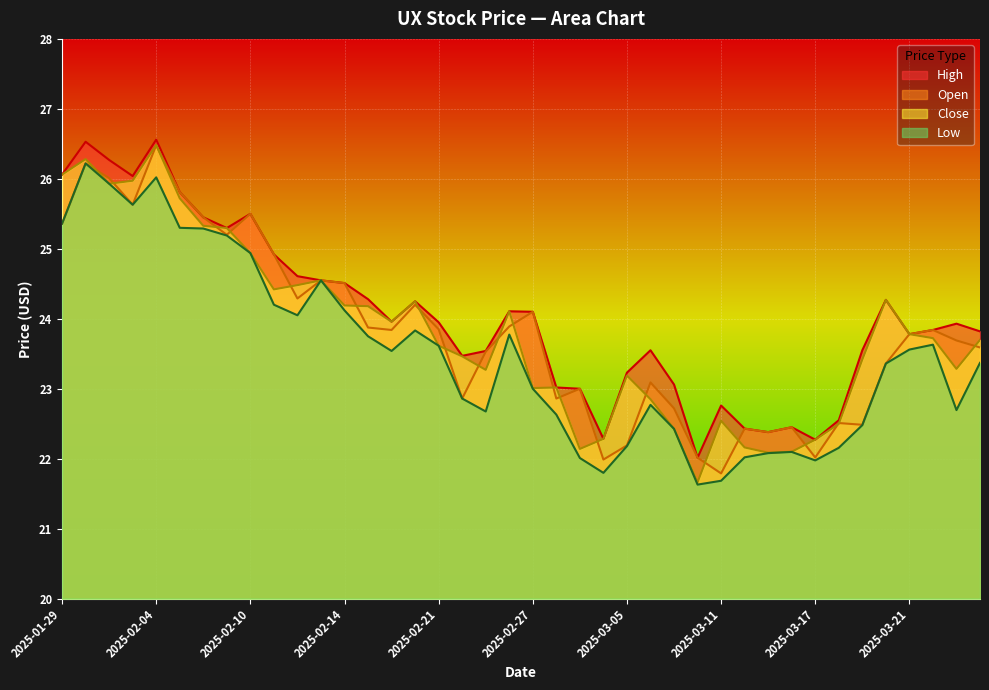

Is the value of High at 2025-03-10 greater than the value of Open at 2025-02-04?

No